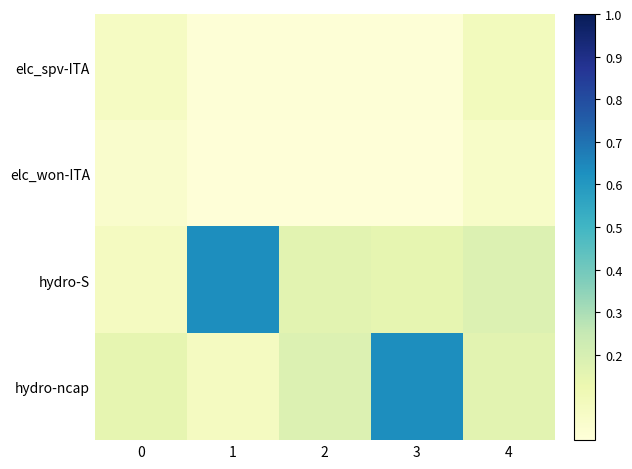

What is the difference between the highest and lowest values at 0?

0.1